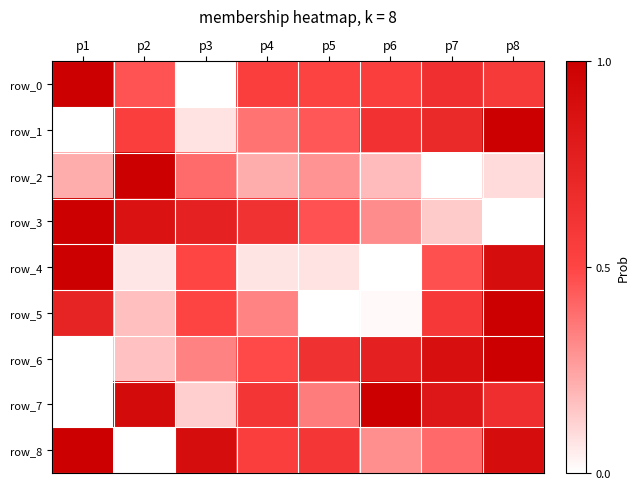

The value of row_1 at p6 is 0.6. True or false?

True